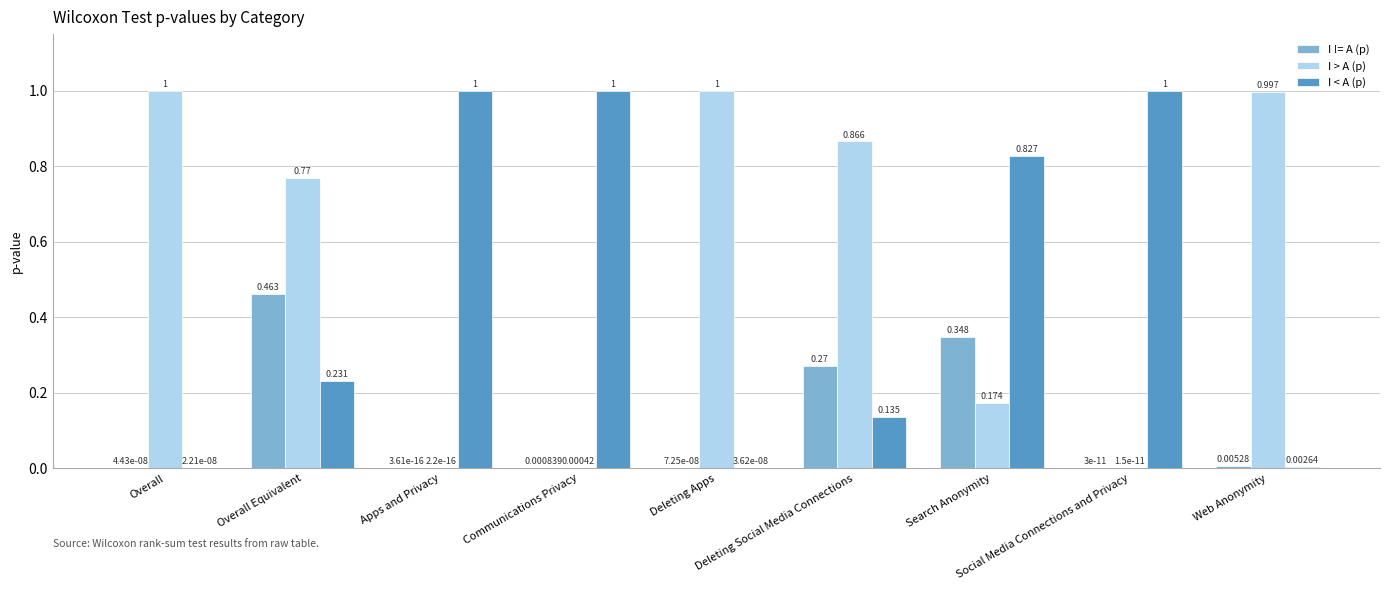

Which series has the largest total across all categories?

I > A (p)